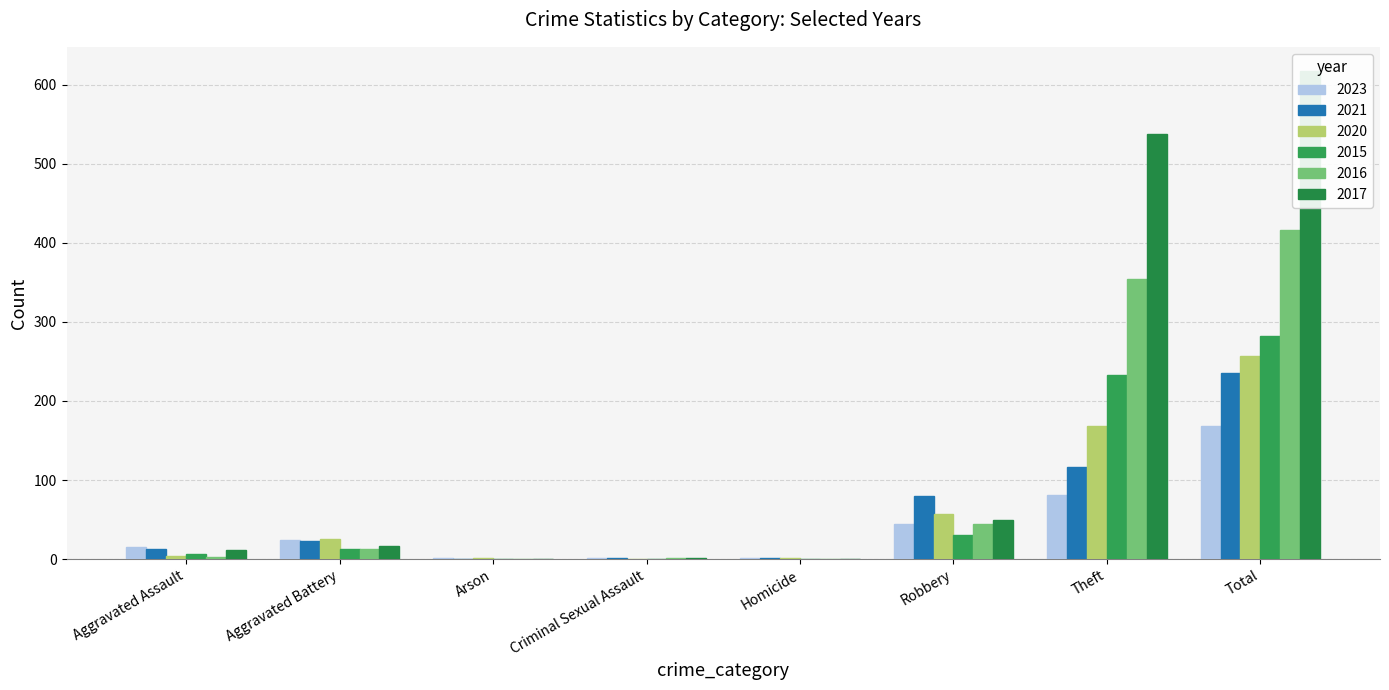

What value does the 2016 series have at Theft, to the nearest 5?

355